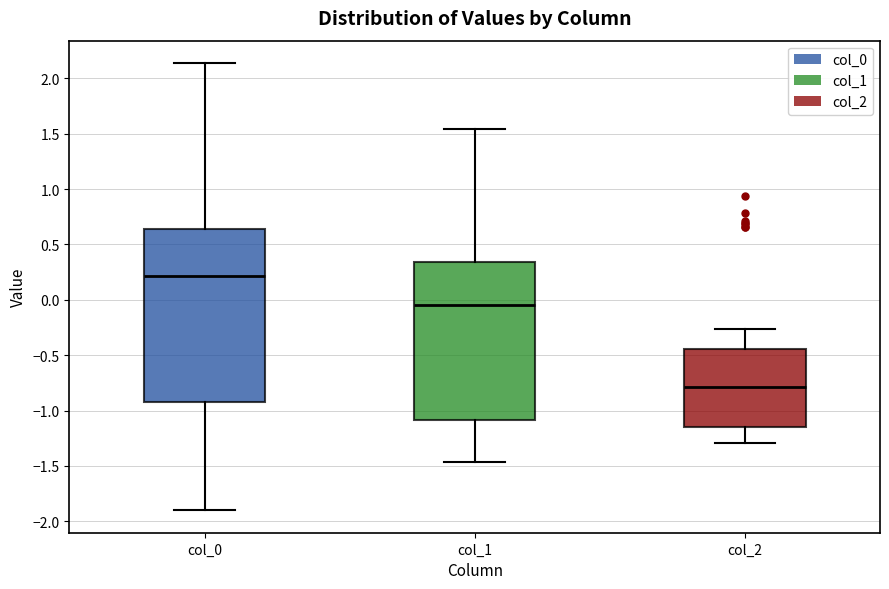

Comparing the boxes themselves (not the whiskers), which one is the tallest?

col_0